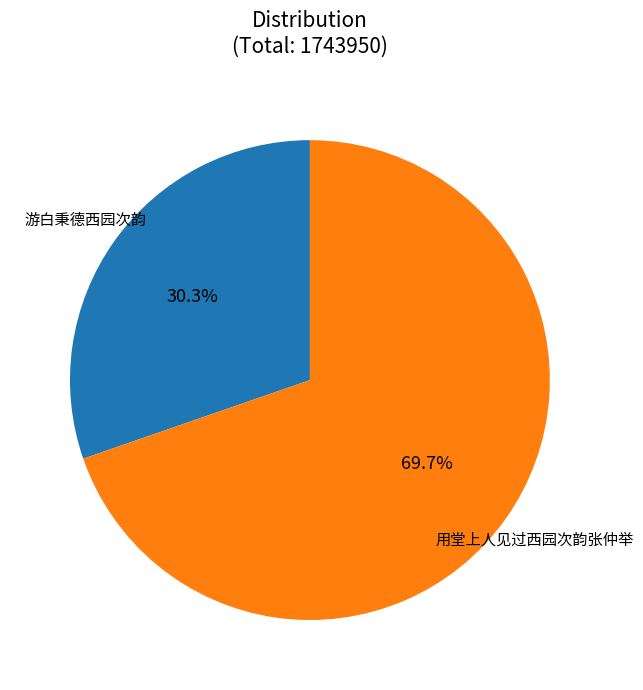

To the nearest percent, what is the difference between the largest and smallest slice percentages?

39%